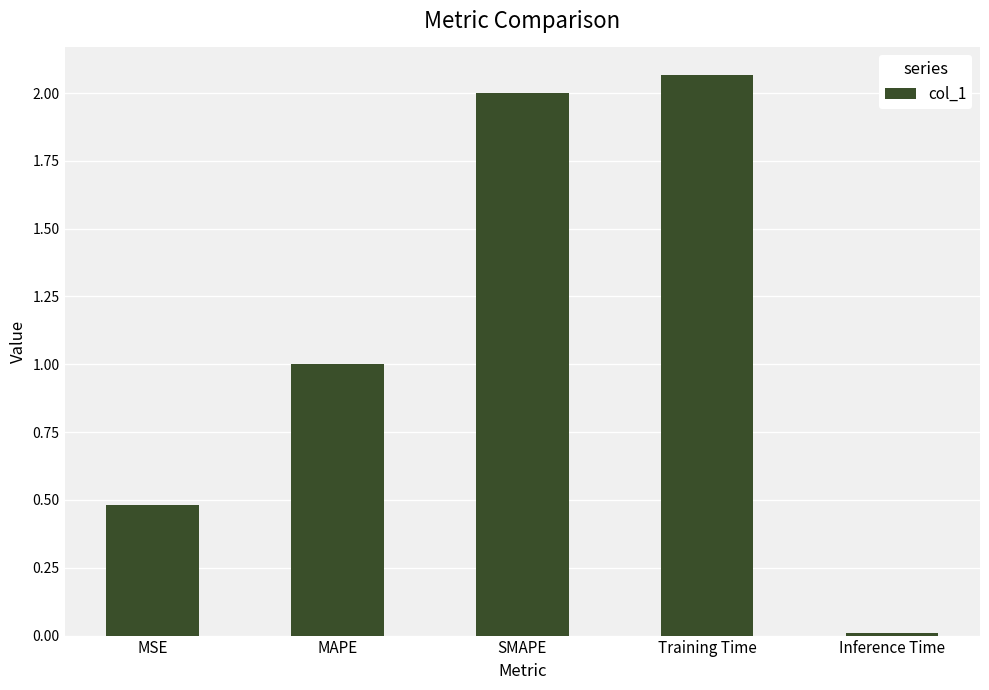

At which category does the chart reach its peak across all series?

Training Time